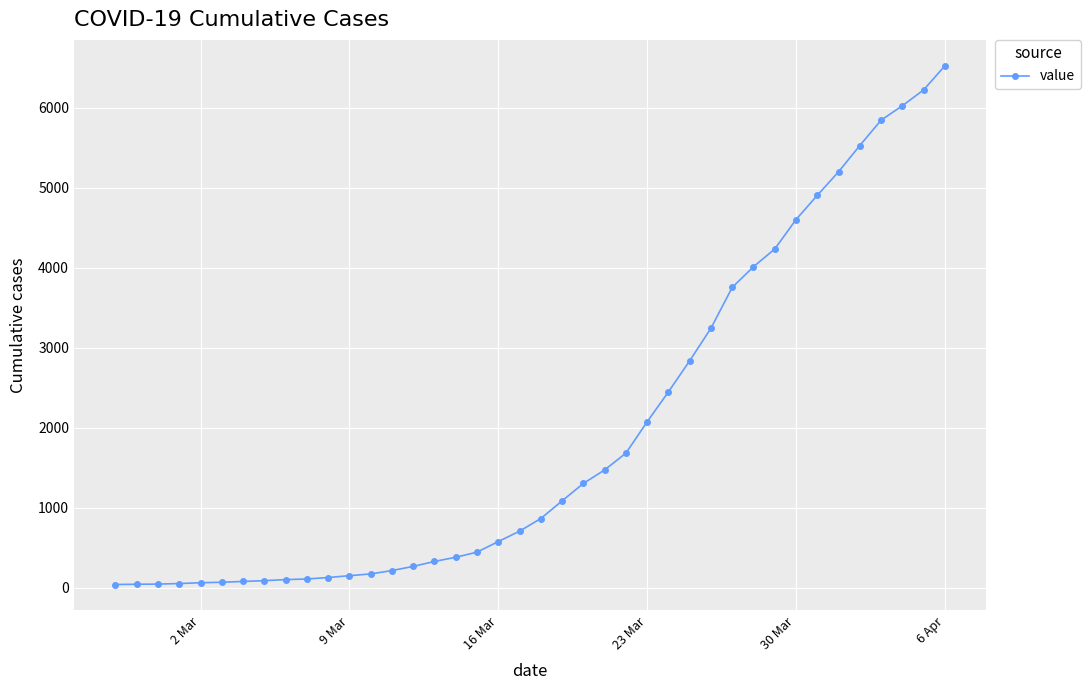

What is the maximum value shown in the chart?

6521